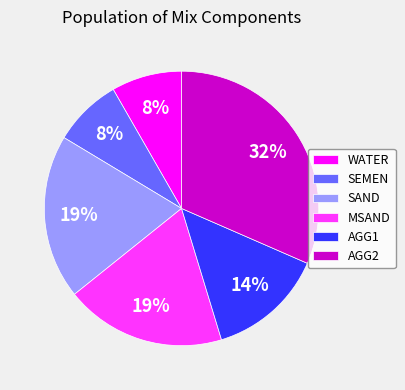

Is it true that SEMEN is 15% of the pie?

False